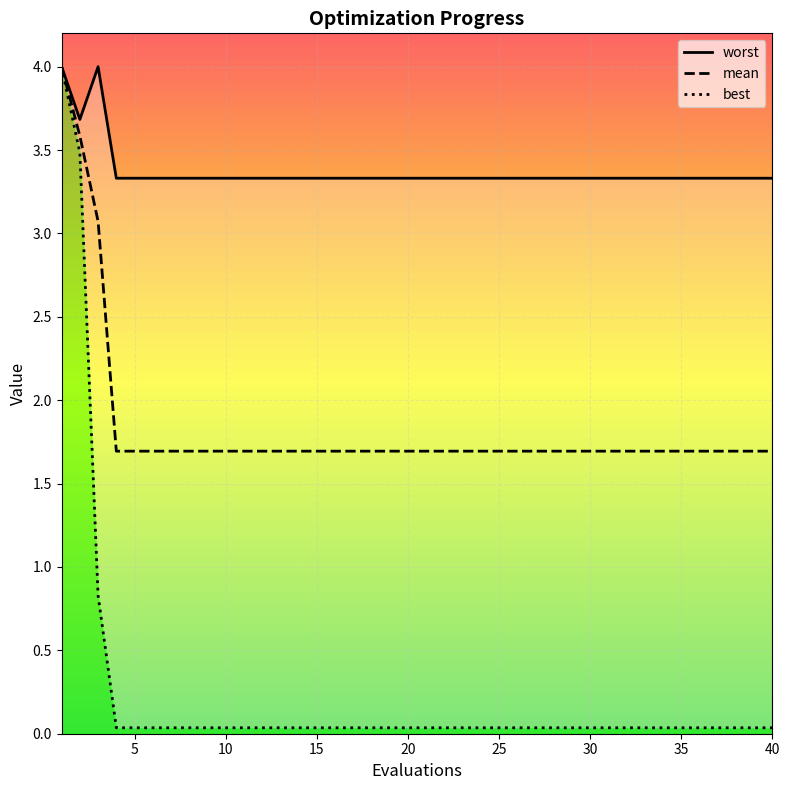

True or false: best and worst cross at least once.

False